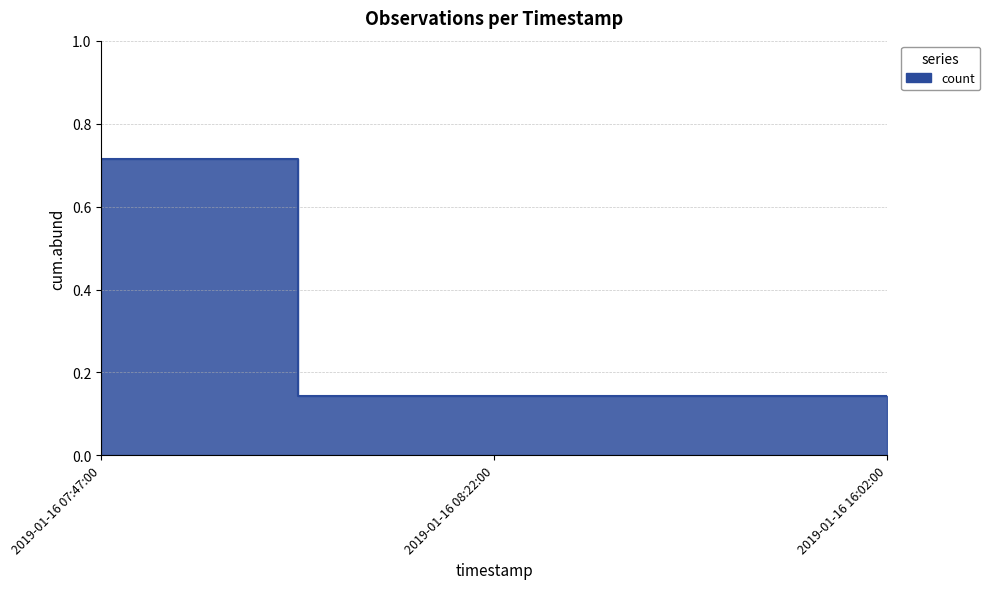

Which has a higher value, 2019-01-16 07:47:00 or 2019-01-16 16:02:00?

2019-01-16 07:47:00